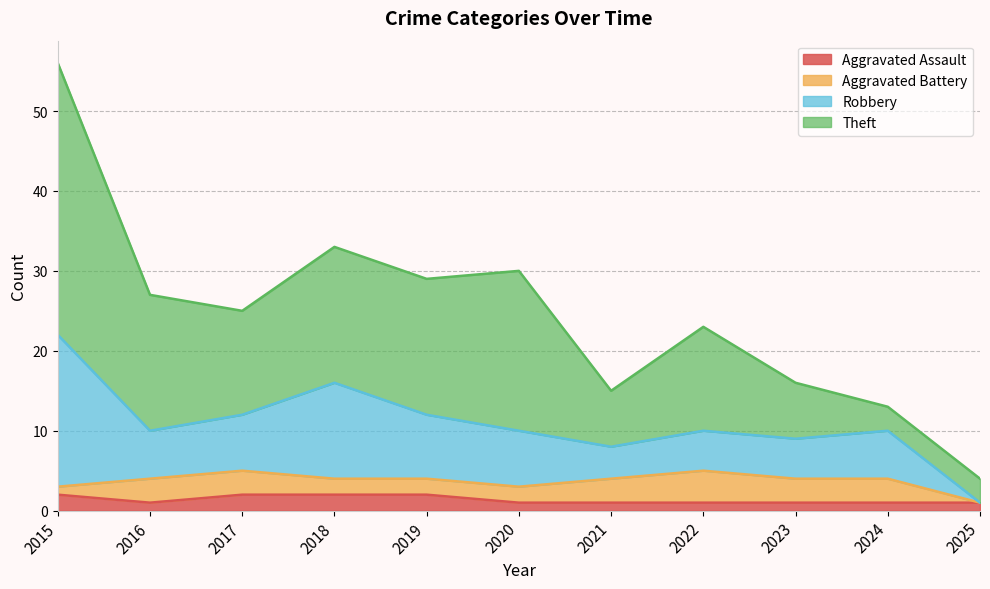

Which category has the highest value in the Aggravated Battery series?

2022